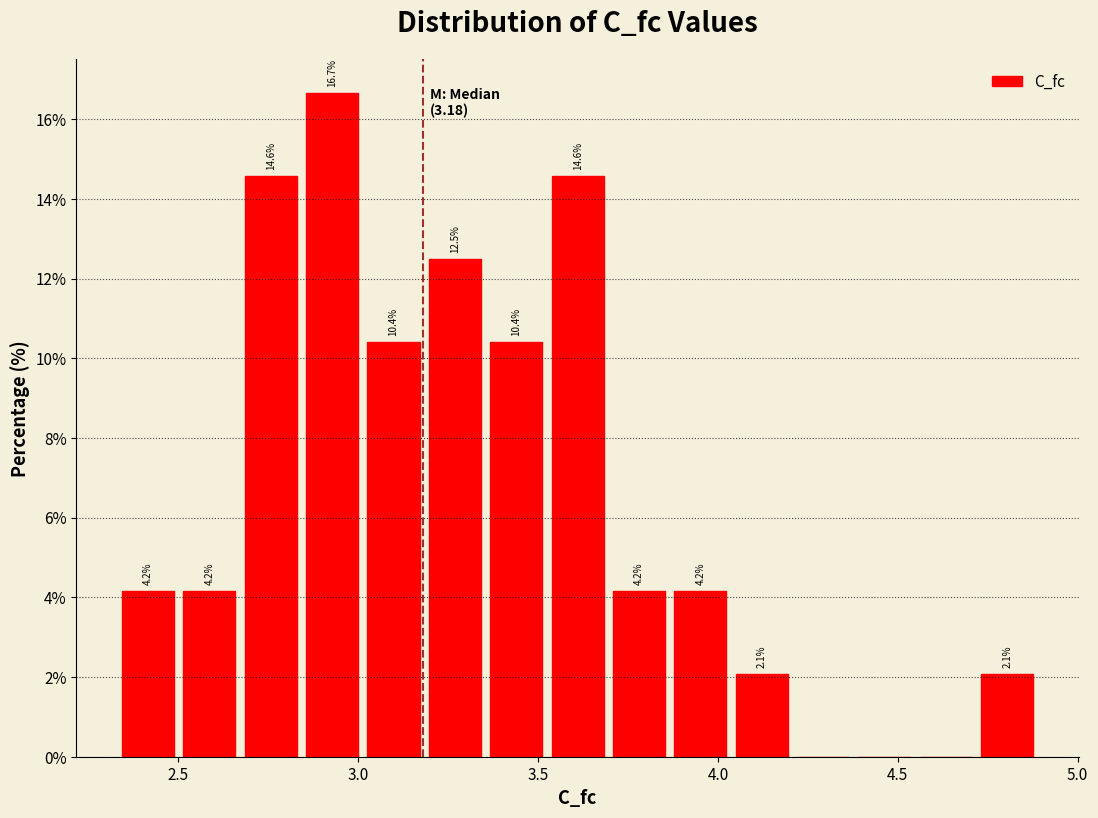

Read against the x-axis, roughly where is the centre of the tallest bar?

2.95